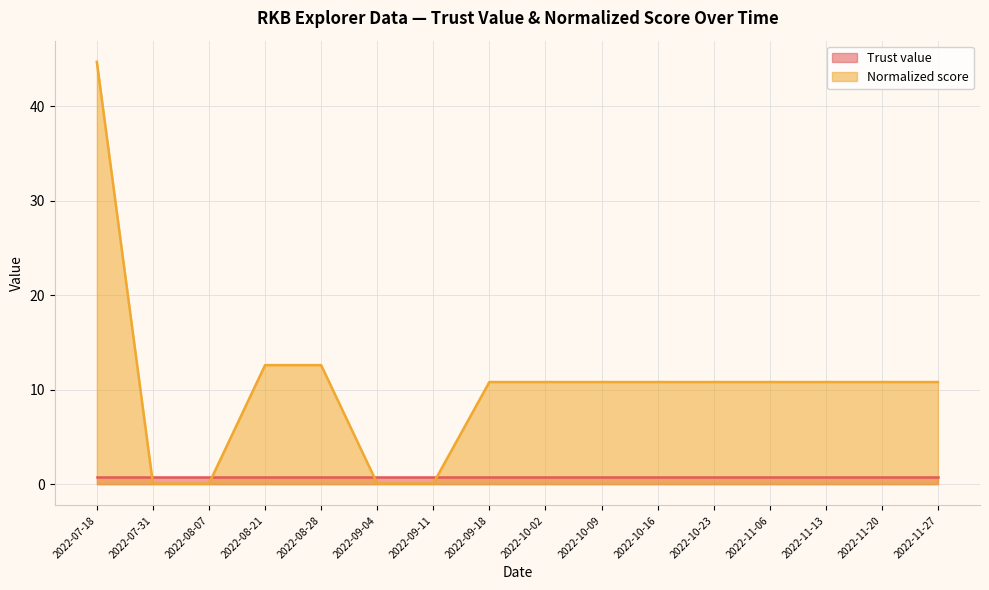

At which category is the sum across all series the highest?

2022-07-18